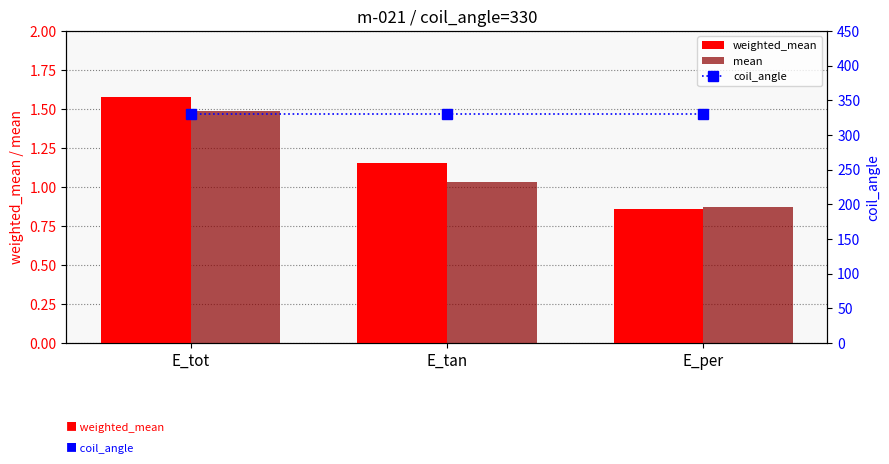

Is the value of mean at E_tot greater than the value of weighted_mean at E_per?

Yes